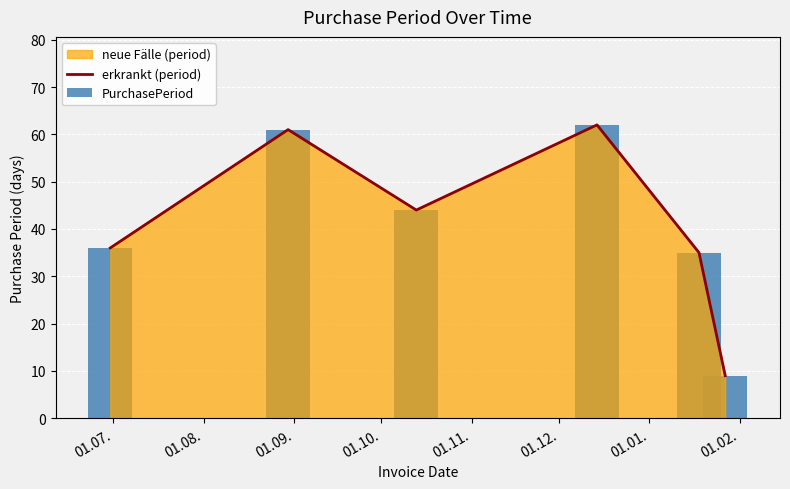

What is the label of the 6th bar from the right?

01.07.